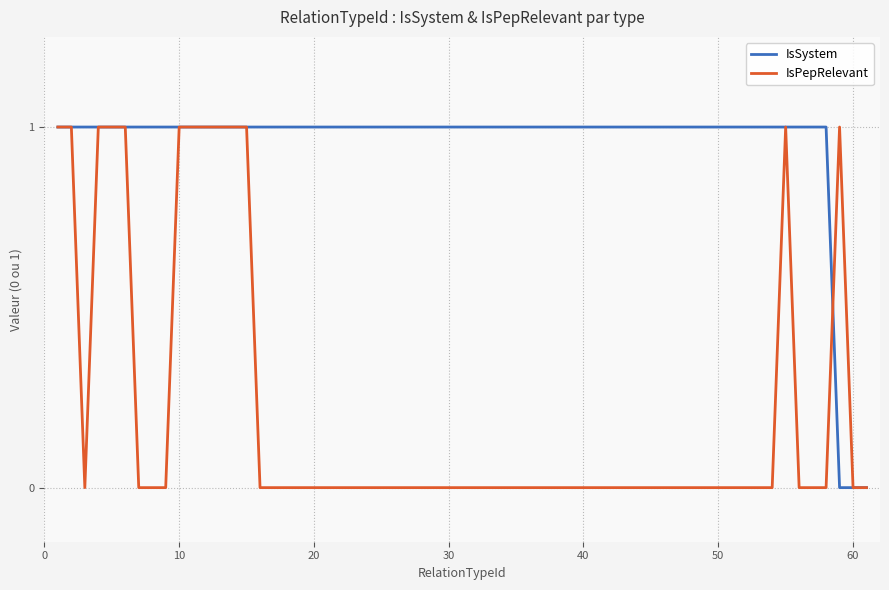

Rank the series by their average value, from lowest to highest.

IsPepRelevant, IsSystem